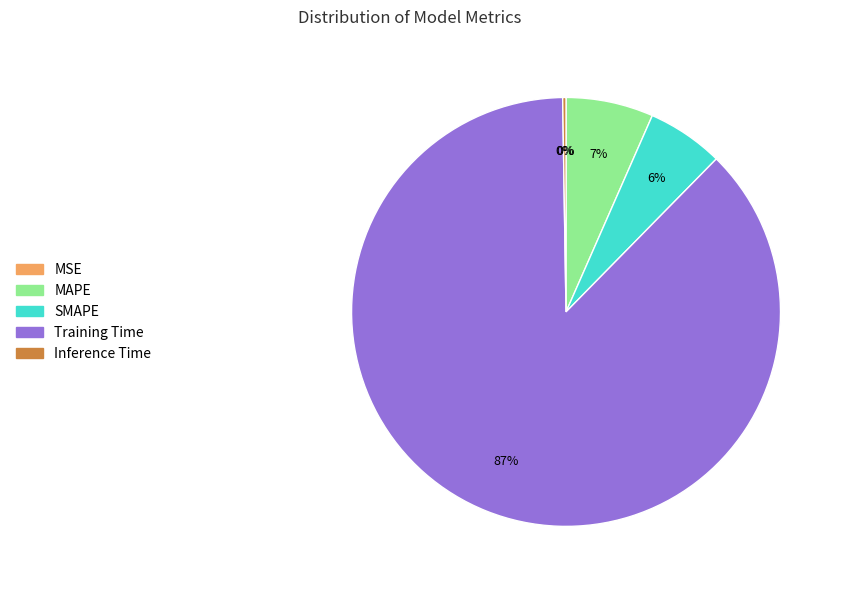

To the nearest percent, what is the average slice percentage?

20%